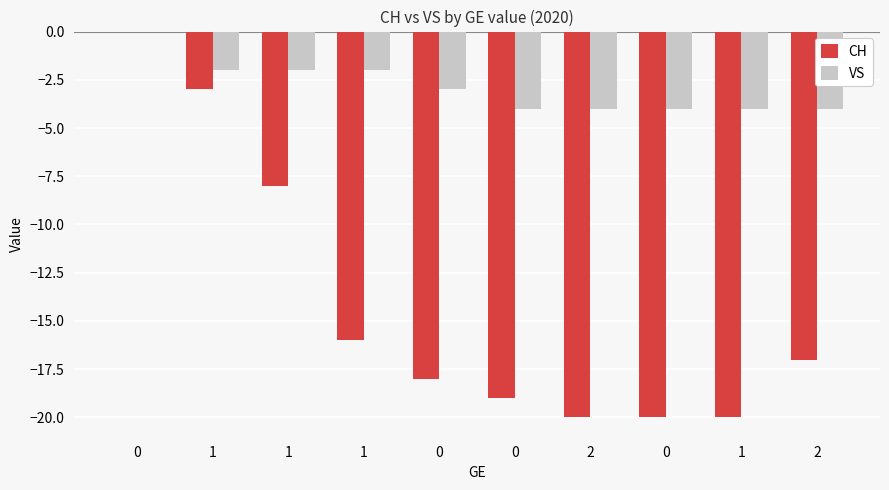

Reading left to right, list all the values displayed in this chart.

CH: 0=0	1=-3	1=-8	1=-16	0=-18	0=-19	2=-20	0=-20	1=-20	2=-17
VS: 0=0	1=-2	1=-2	1=-2	0=-3	0=-4	2=-4	0=-4	1=-4	2=-4